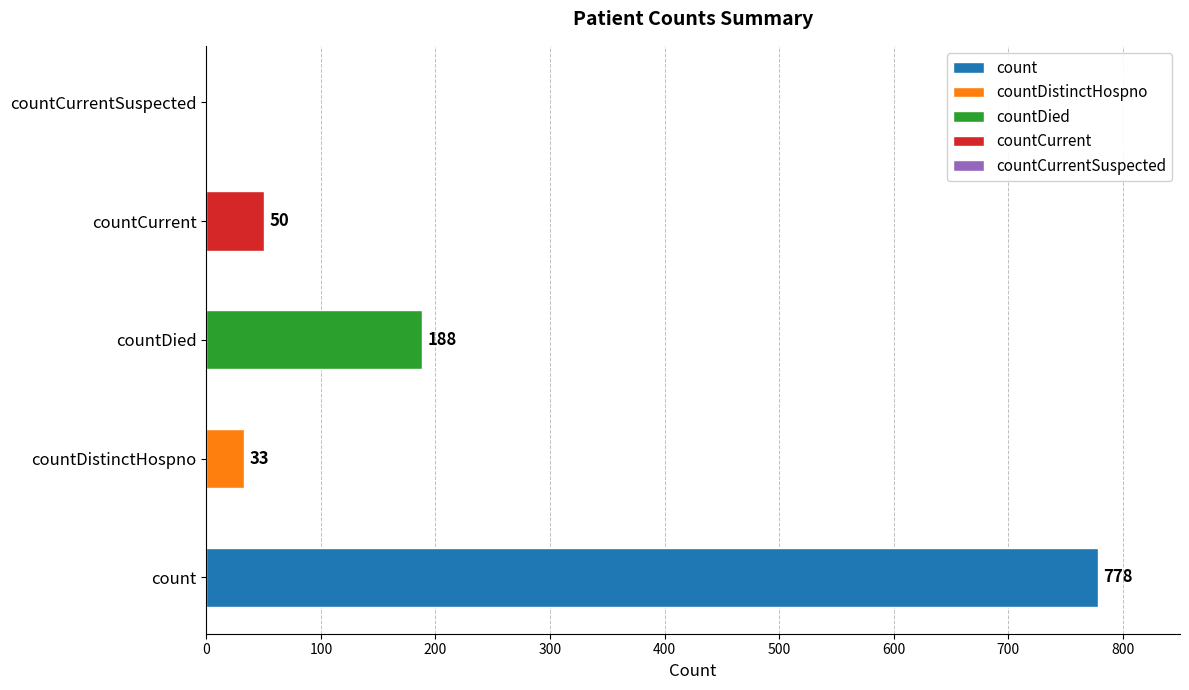

What is the greatest value displayed?

778